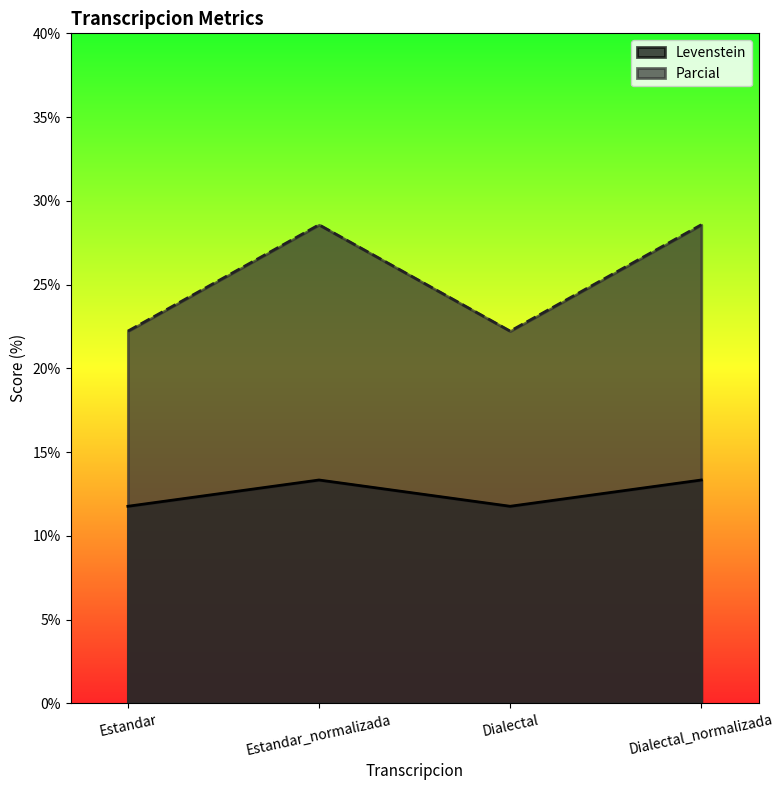

Rank the categories by Levenstein value from lowest to highest.

Estandar, Dialectal, Estandar_normalizada, Dialectal_normalizada